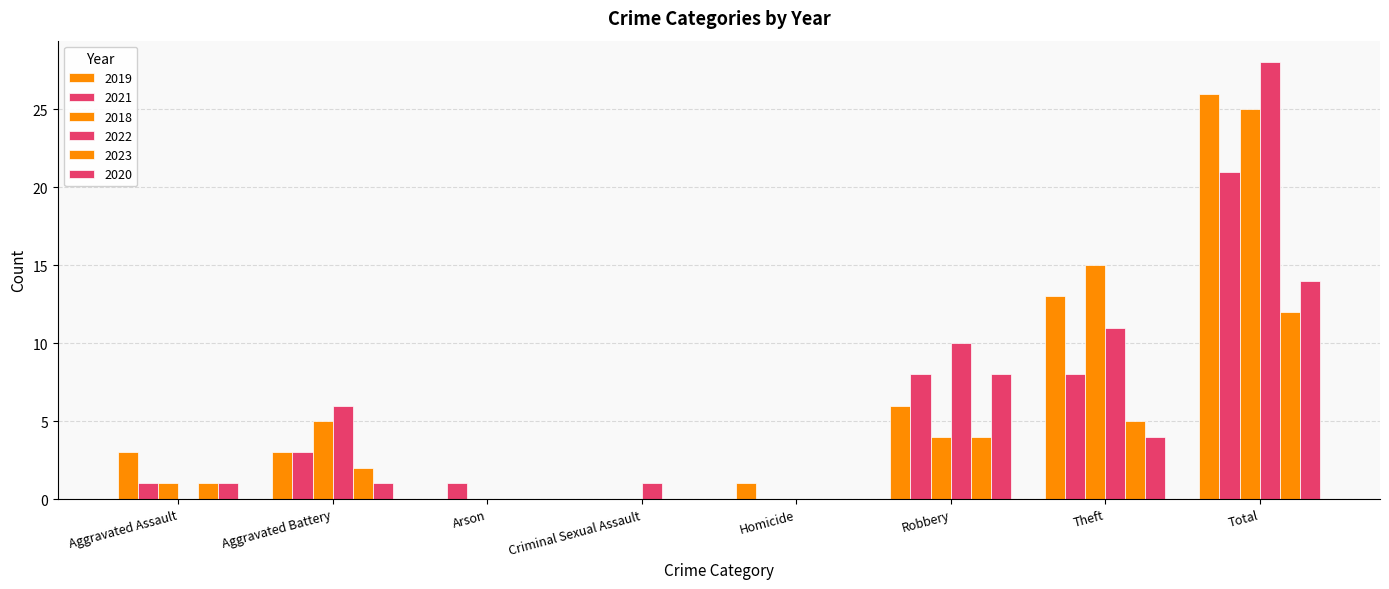

Reading left to right, extract all data points from this chart.

2019: Aggravated Assault=3	Aggravated Battery=3	Arson=0	Criminal Sexual Assault=0	Homicide=1	Robbery=6	Theft=13	Total=26
2021: Aggravated Assault=1	Aggravated Battery=3	Arson=1	Criminal Sexual Assault=0	Homicide=0	Robbery=8	Theft=8	Total=21
2018: Aggravated Assault=1	Aggravated Battery=5	Arson=0	Criminal Sexual Assault=0	Homicide=0	Robbery=4	Theft=15	Total=25
2022: Aggravated Assault=0	Aggravated Battery=6	Arson=0	Criminal Sexual Assault=1	Homicide=0	Robbery=10	Theft=11	Total=28
2023: Aggravated Assault=1	Aggravated Battery=2	Arson=0	Criminal Sexual Assault=0	Homicide=0	Robbery=4	Theft=5	Total=12
2020: Aggravated Assault=1	Aggravated Battery=1	Arson=0	Criminal Sexual Assault=0	Homicide=0	Robbery=8	Theft=4	Total=14